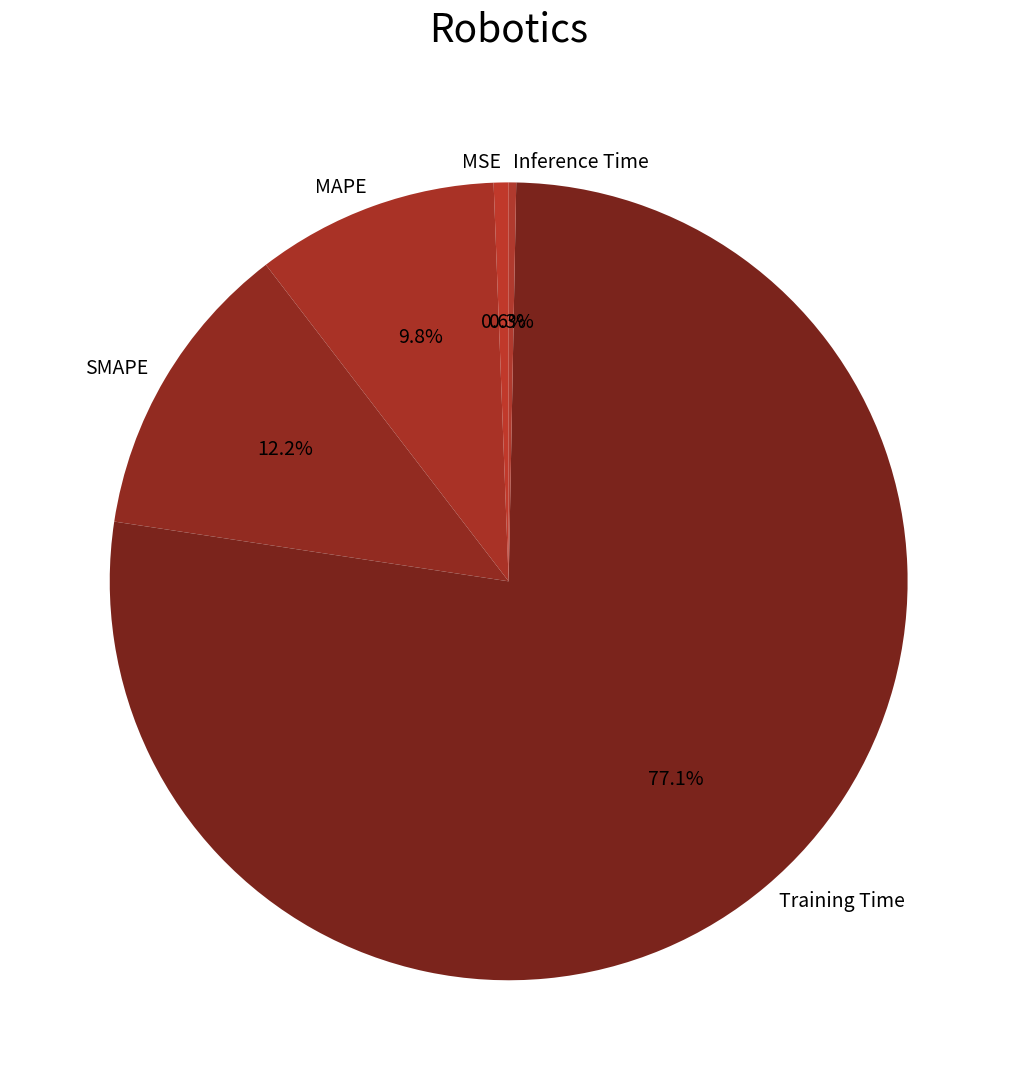

Does Inference Time represent more than half of the total?

No